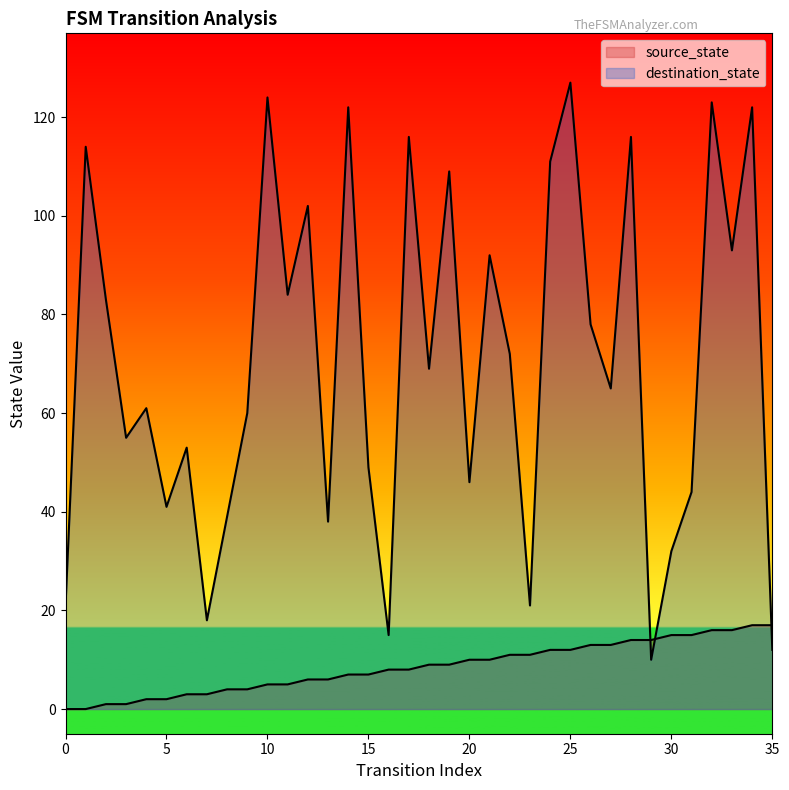

Between 15 and 25, which is larger?

25